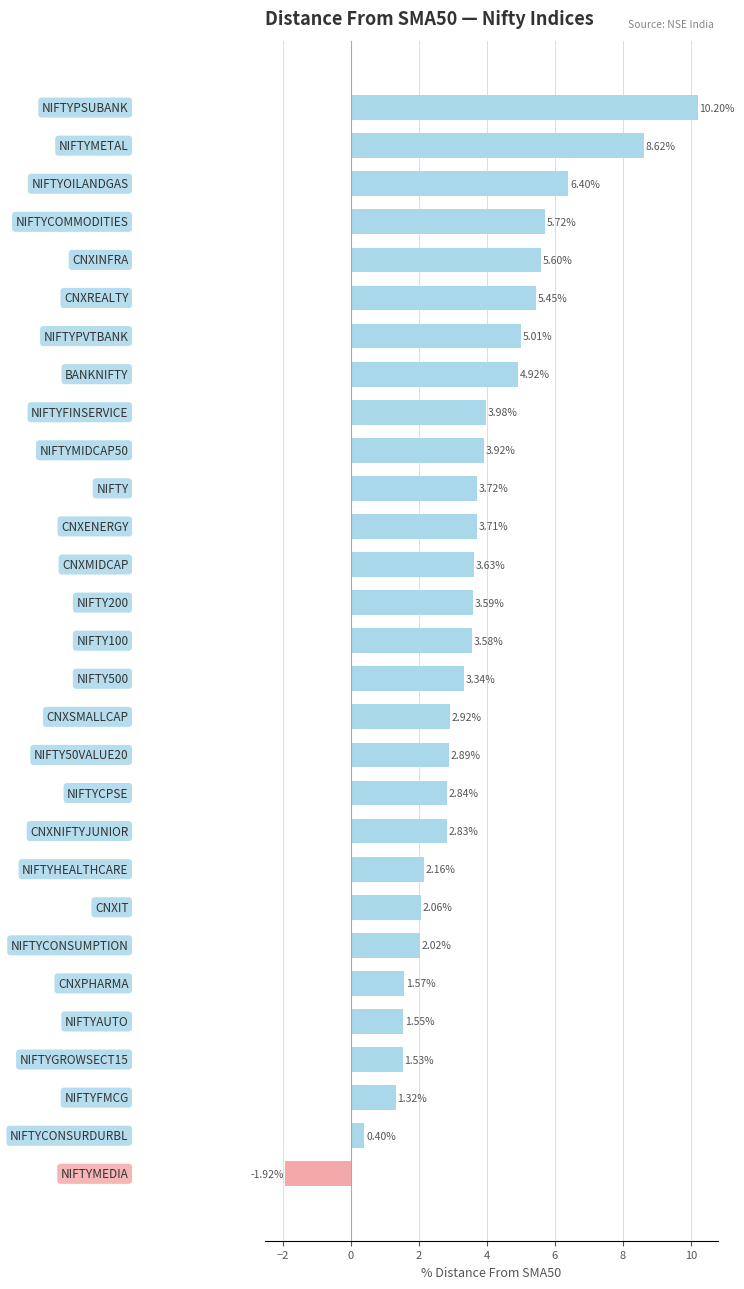

What is the difference between the second highest and second lowest values?

8.2